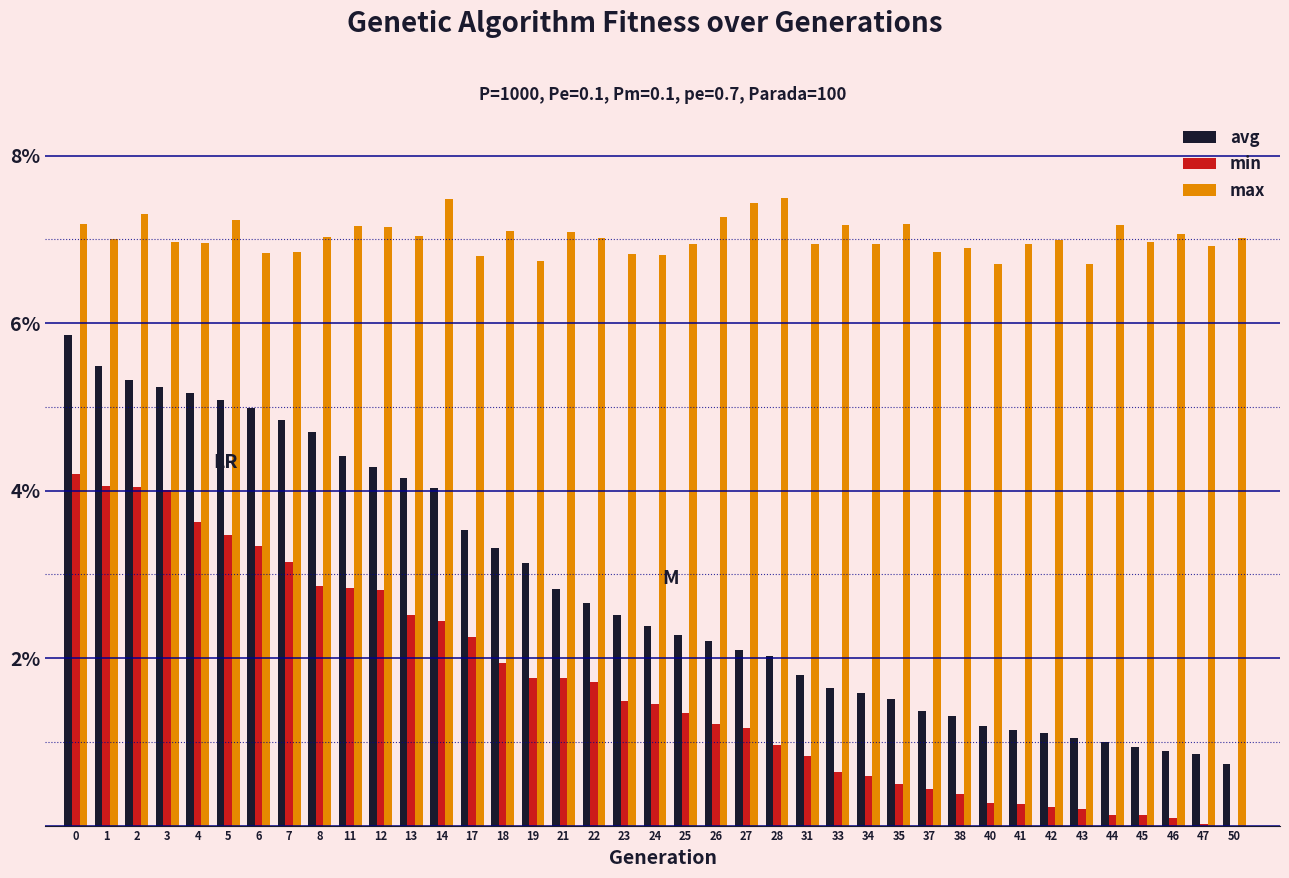

The value of max at 13 is 2.2. True or false?

False